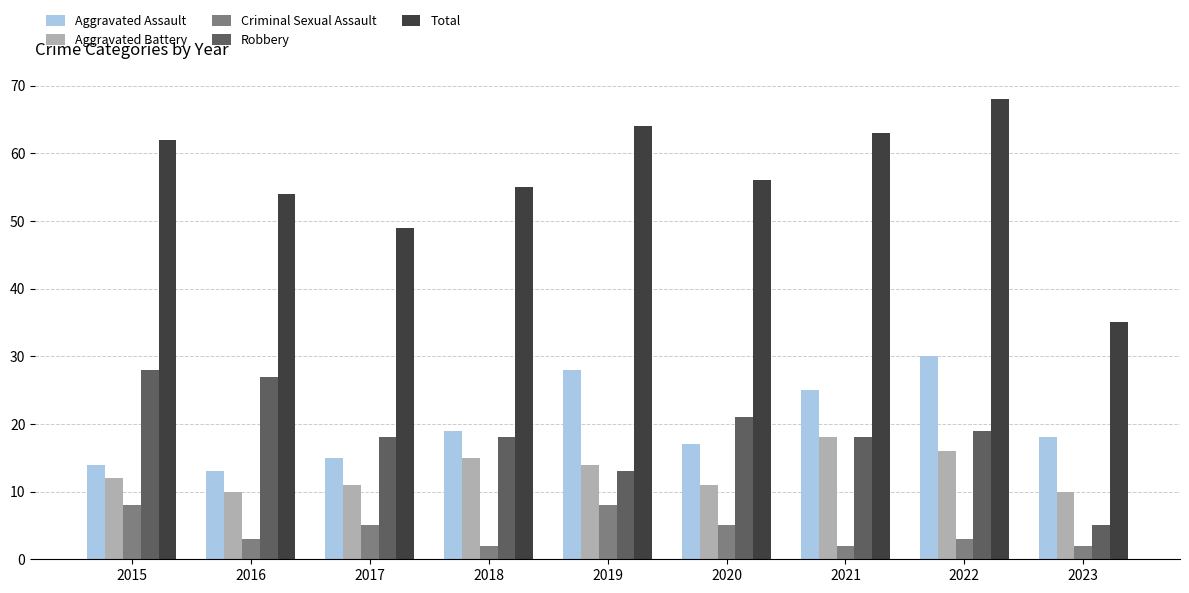

What is the sum of all Robbery values?

167